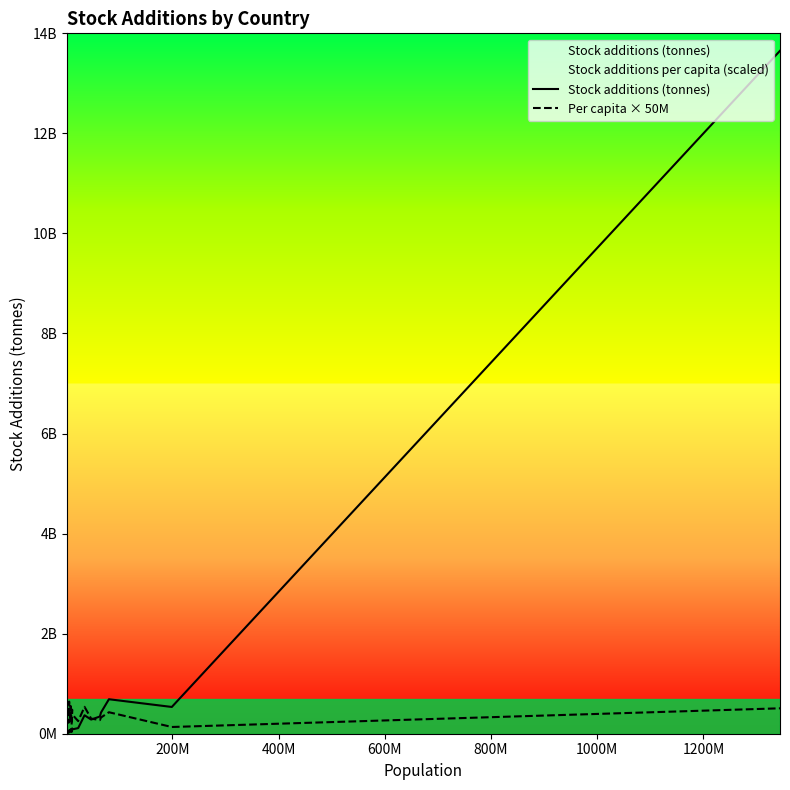

How many data points does each series have?

20